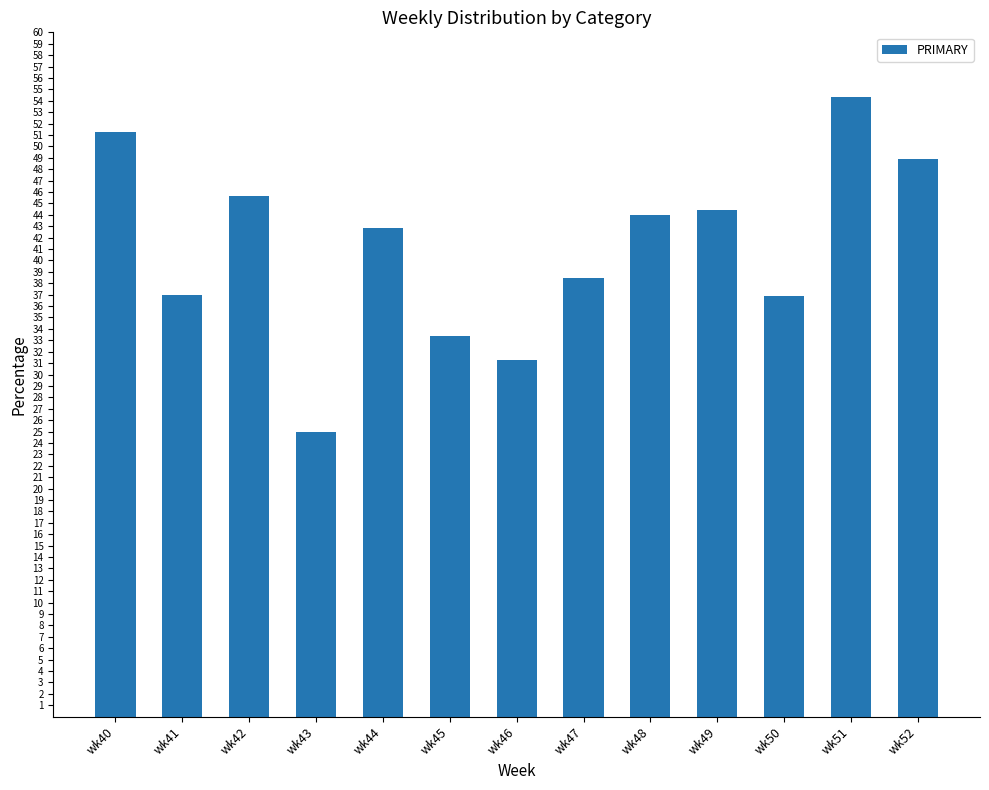

Approximately how many times larger is the value at wk52 compared to wk45?

1.5